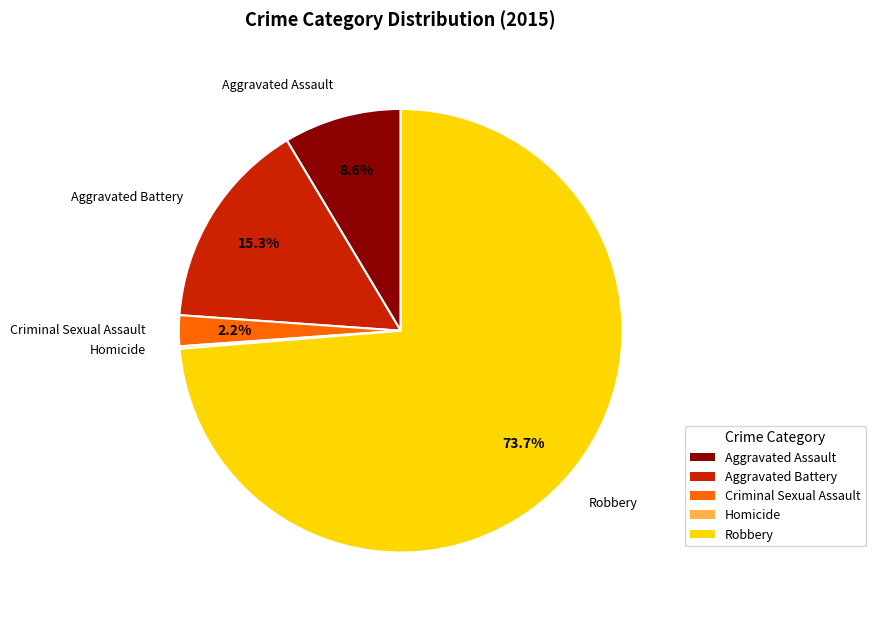

Which category has the biggest portion of the pie?

Robbery